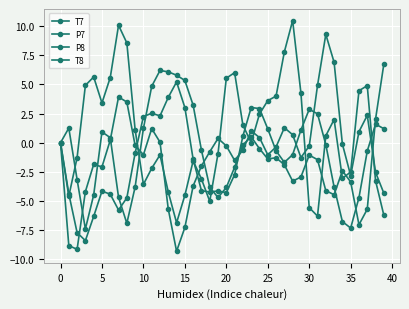

How many interior local peaks does the P7 series have?

7